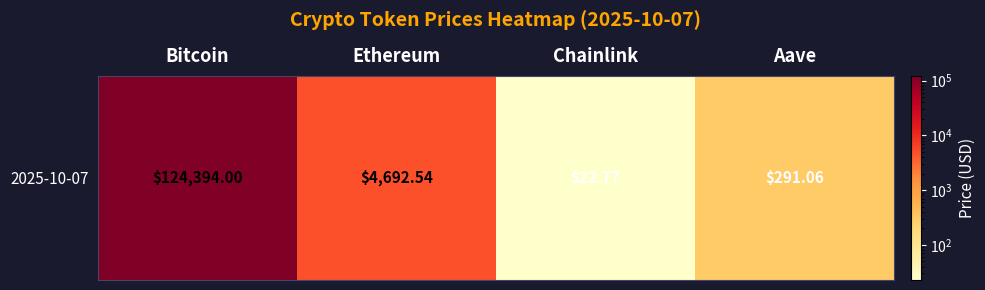

At which label is the value closest to 62208?

Ethereum